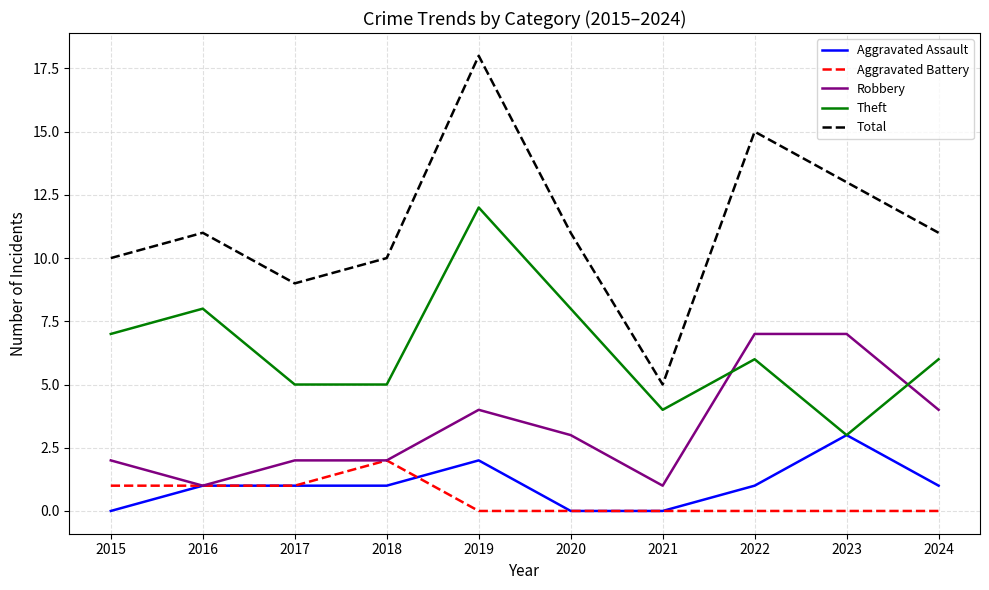

True or false: Theft and Total intersect in this chart.

False